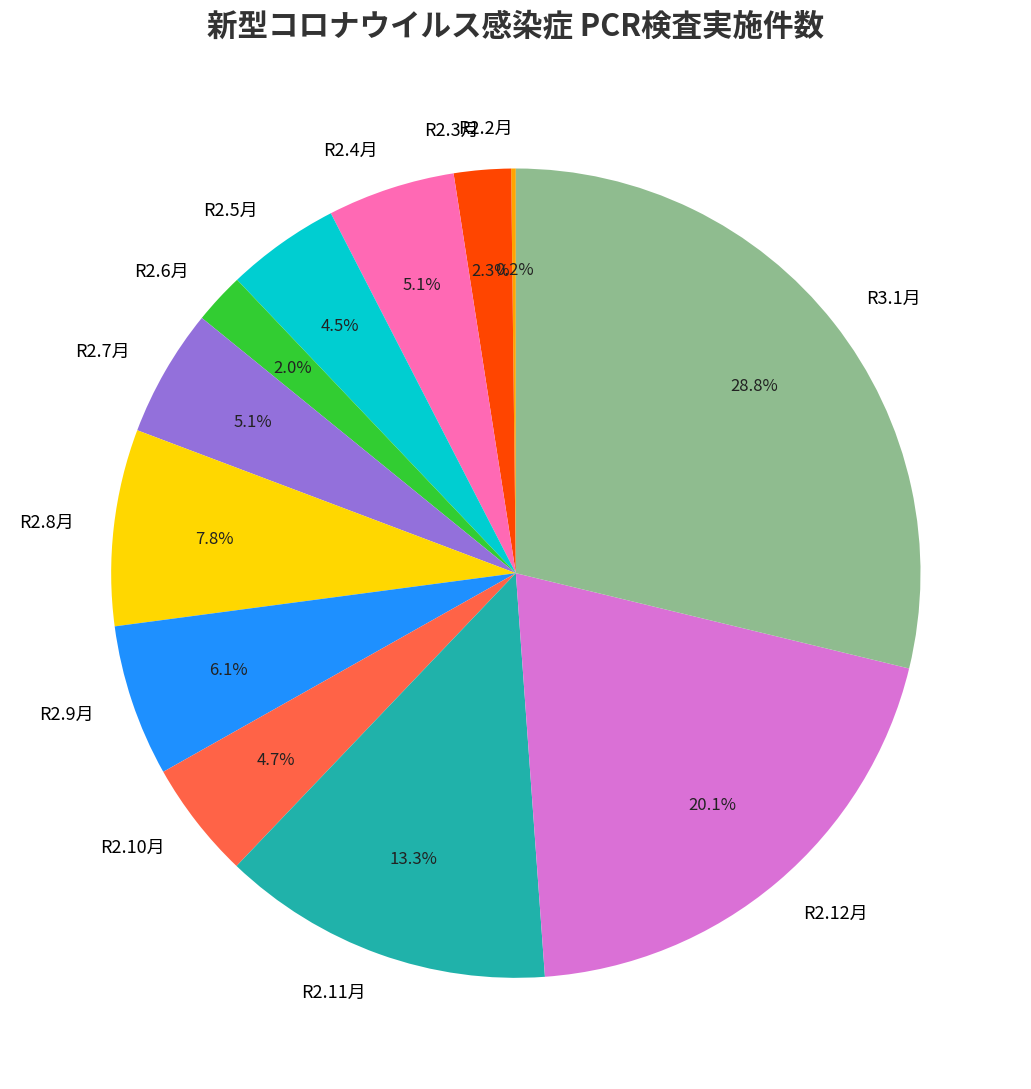

What percentage is the R2.11月 slice, to the nearest percent?

13%